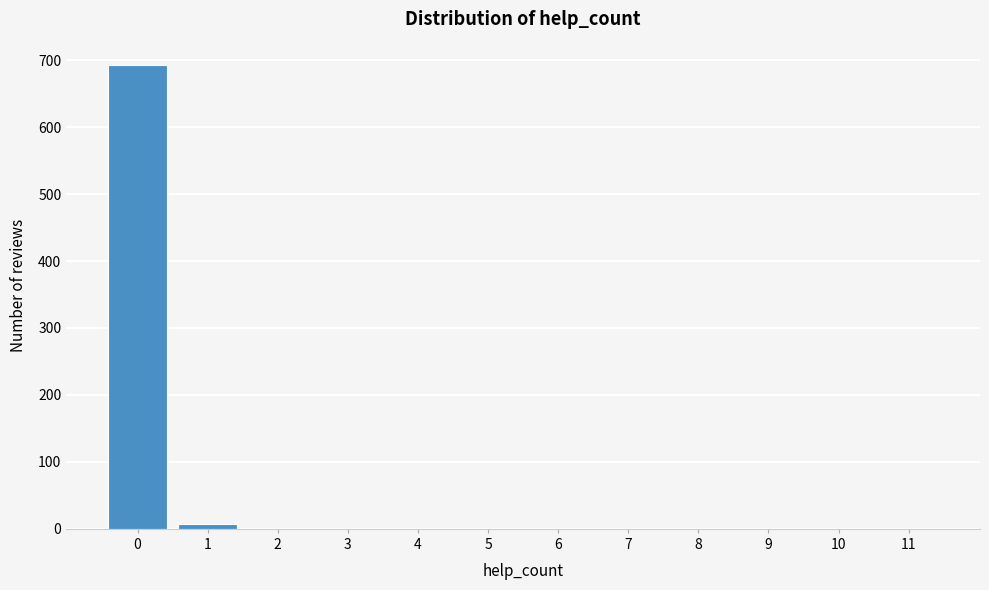

What is the change in value from 0 to 4?

-693